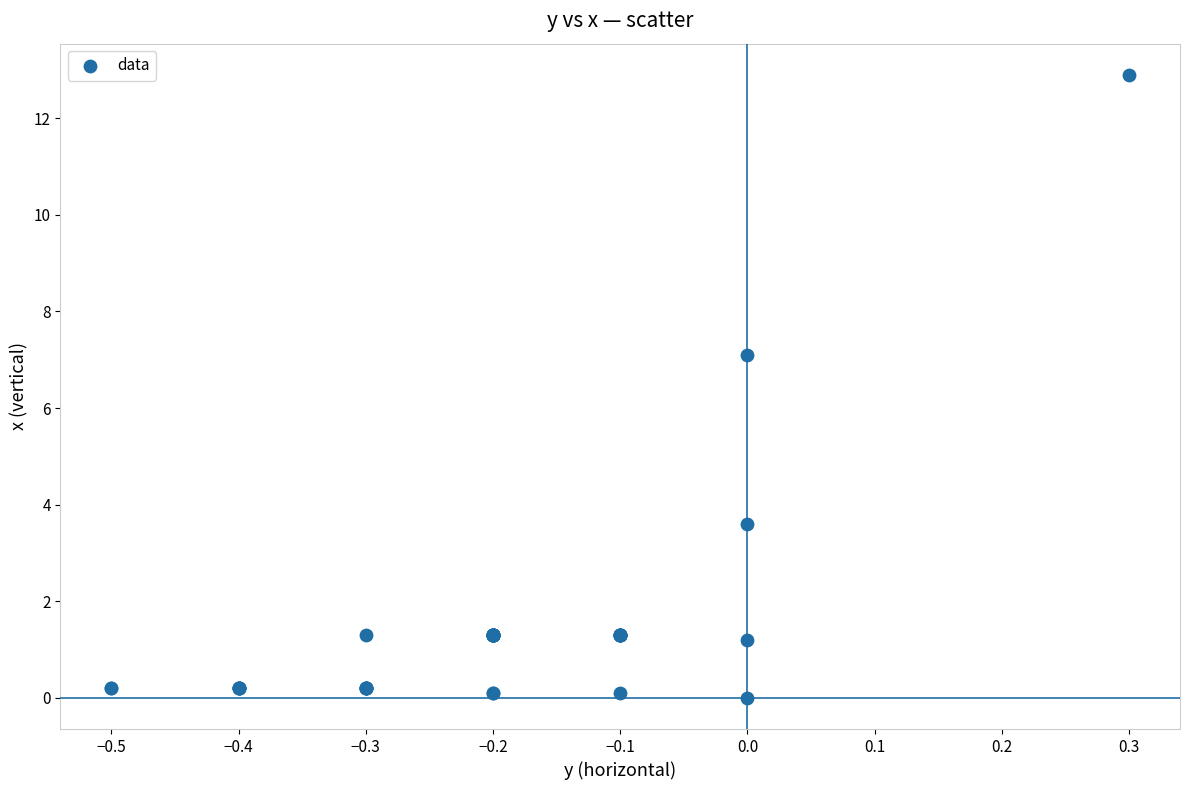

What Y value in the scatter plot is closest to 6?

7.1